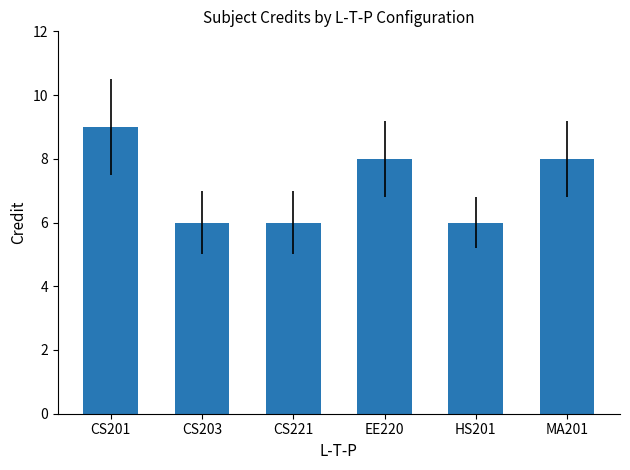

True or false: the data shows 3 at HS201.

False